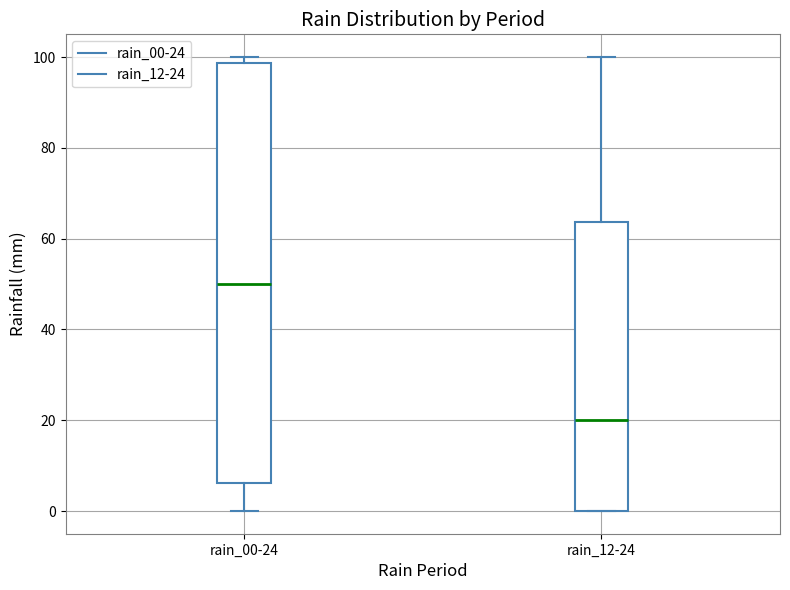

Comparing the boxes themselves (not the whiskers), which one is the tallest?

rain_00-24